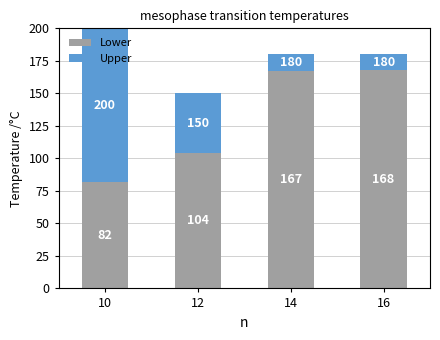

At which category is the sum across all series the highest?

10